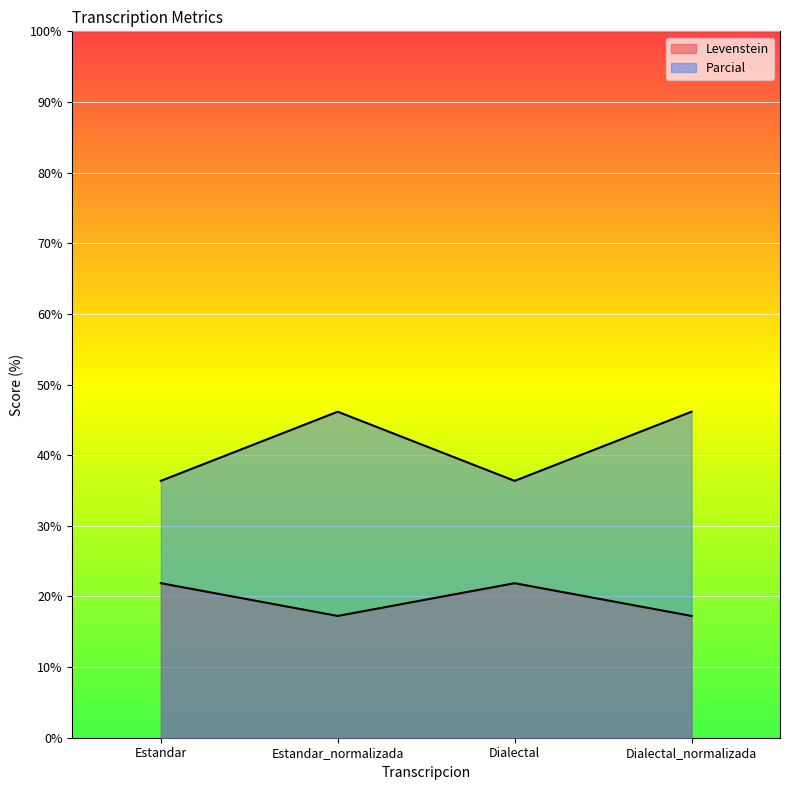

What is the sum of all Parcial values?

165.0